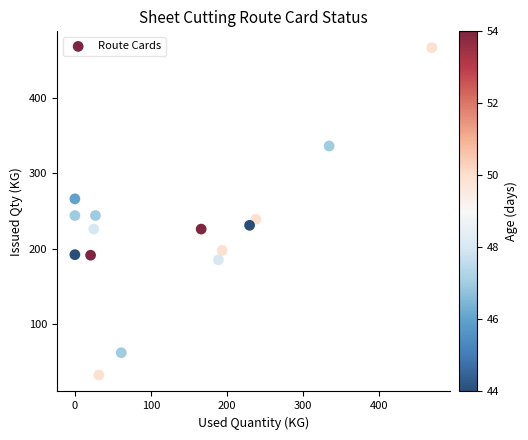

What is the range of X values (max minus min)?

469.0